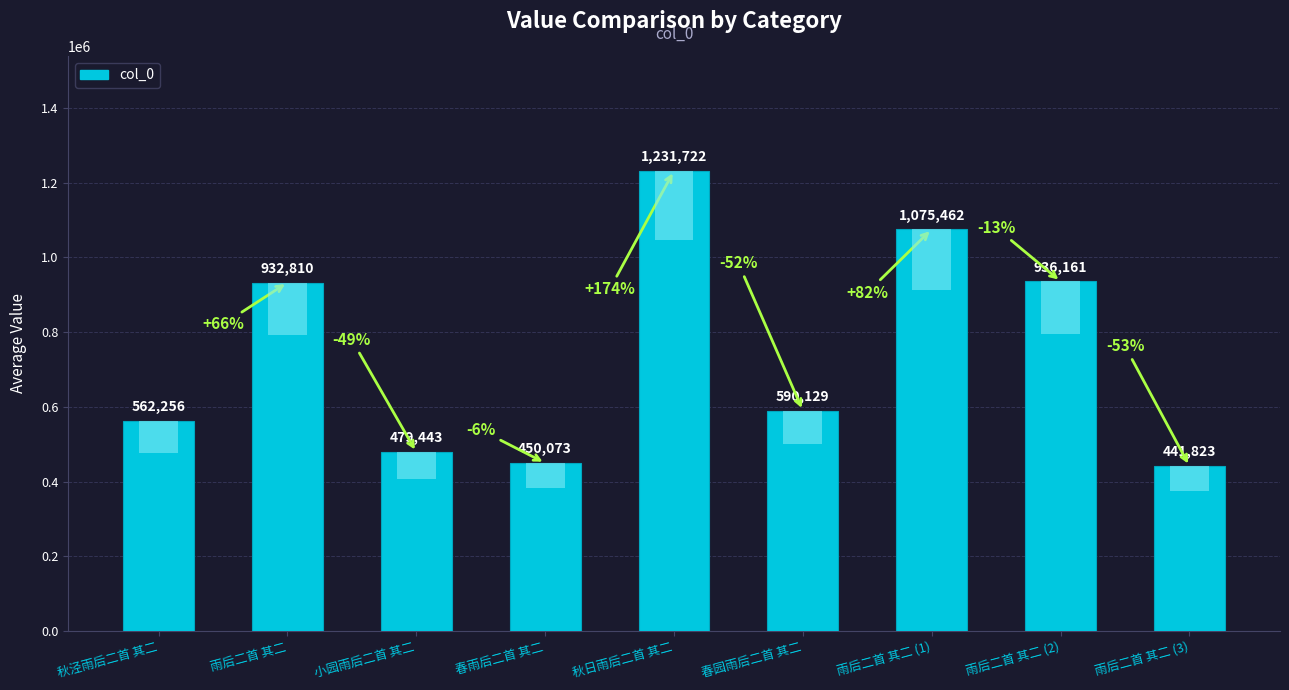

What is the label of the 7th bar from the right?

小园雨后二首 其二